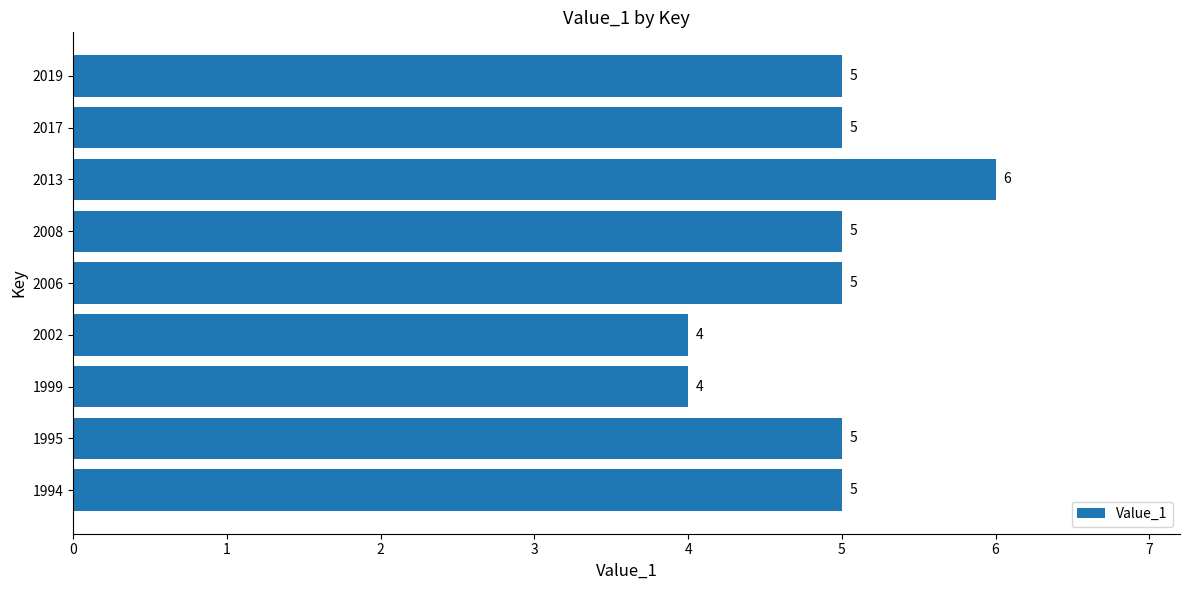

What is the maximum value shown in the chart?

6